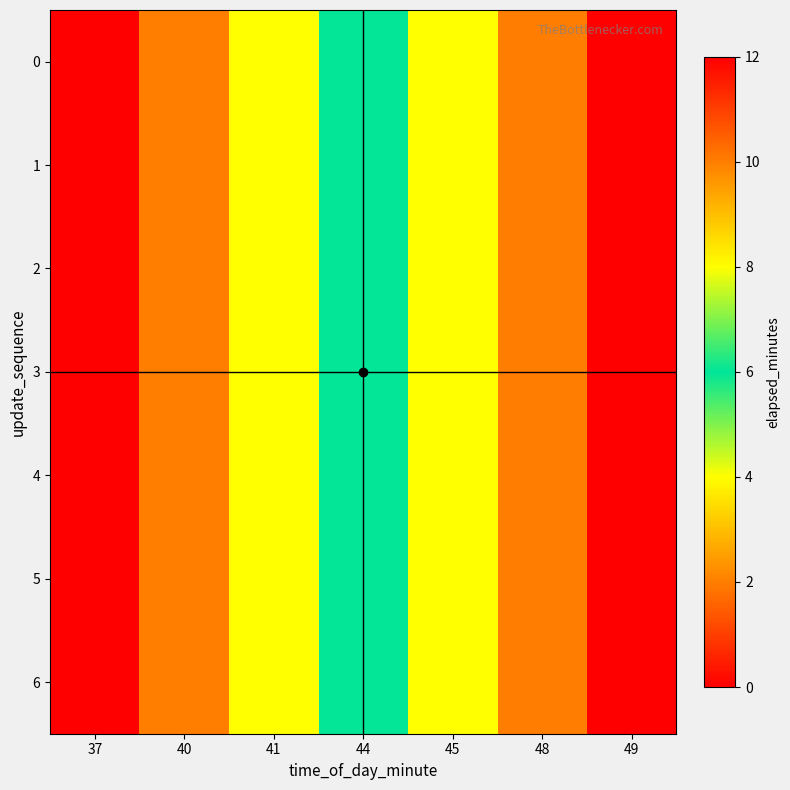

Which has a higher value, 49 or 44?

49